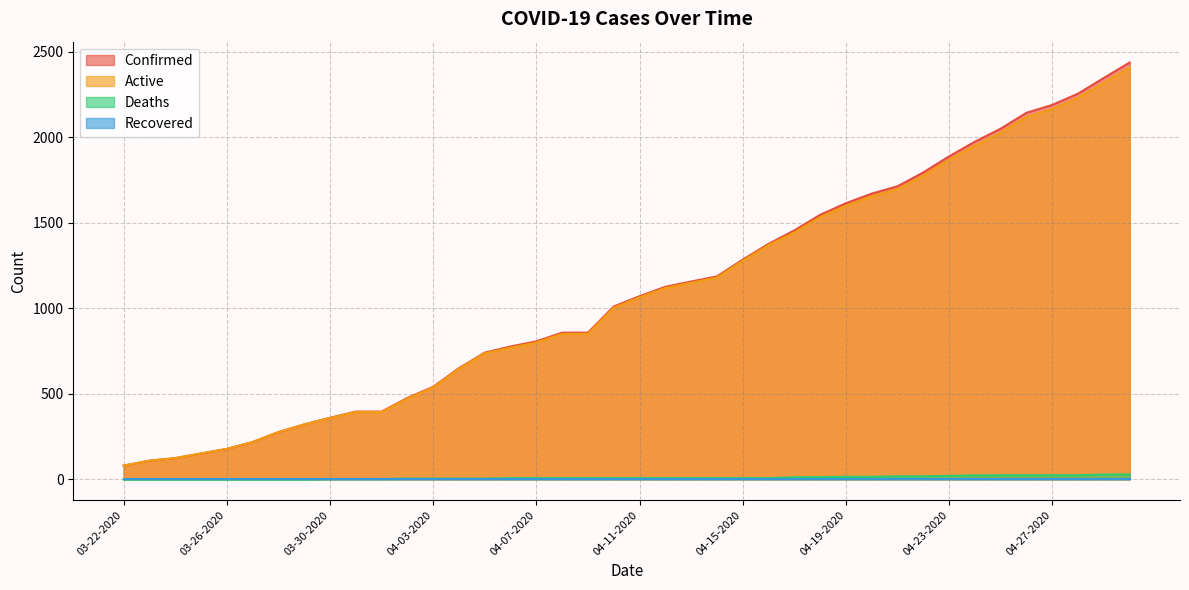

True or false: Deaths has more than 0 points higher than both neighbors.

False